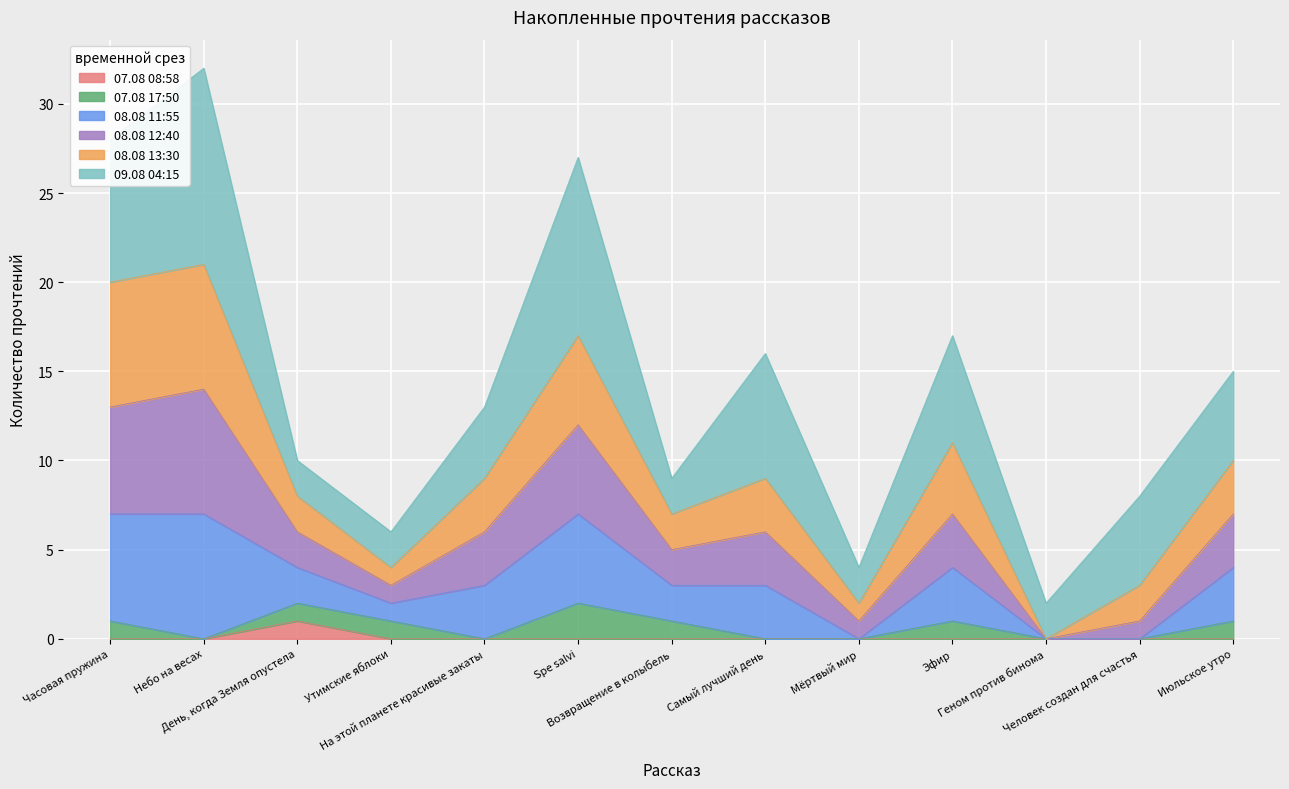

Where is the first local maximum for 08.08 12:40?

Небо на весах